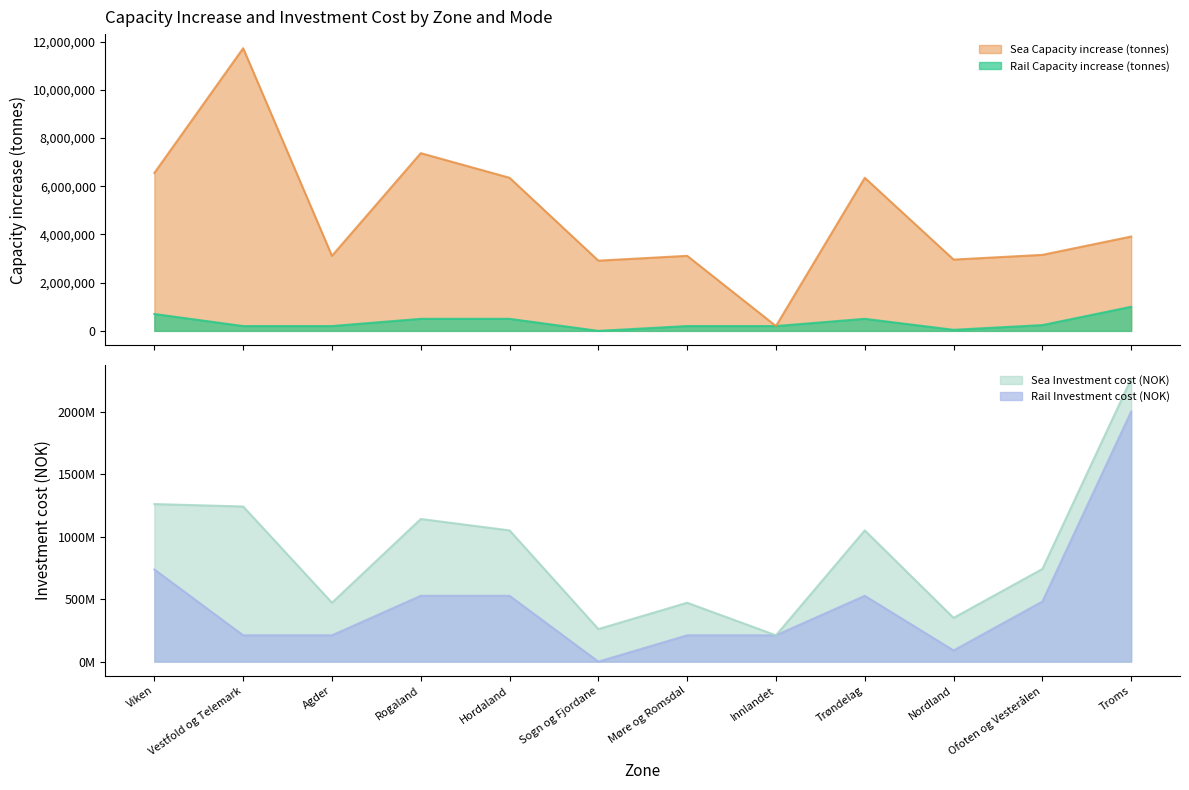

What is the highest value of the Rail Capacity increase (tonnes) series?

1000000.0